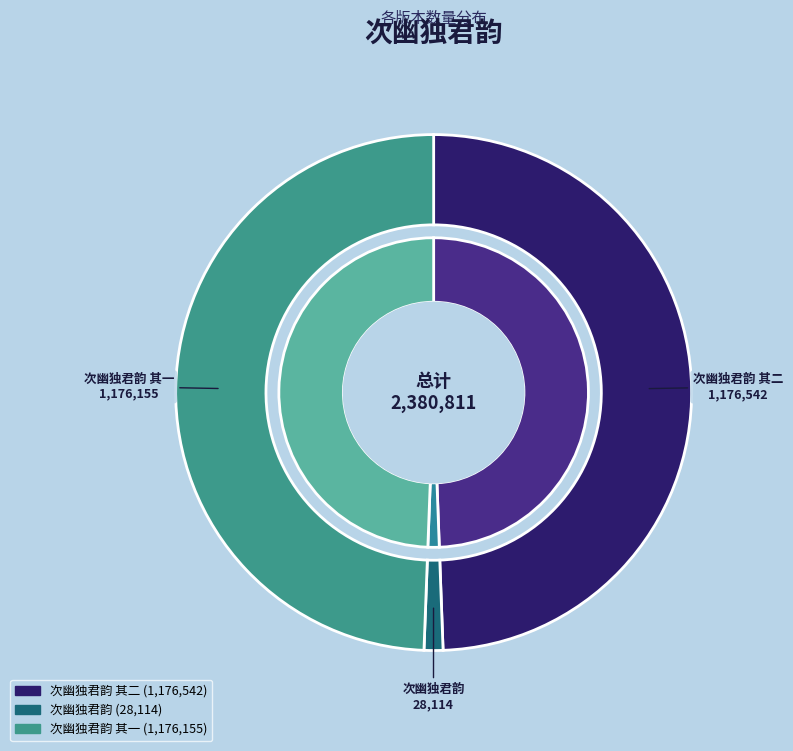

Rank the categories by value from highest to lowest.

次幽独君韵 其二, 次幽独君韵 其一, 次幽独君韵